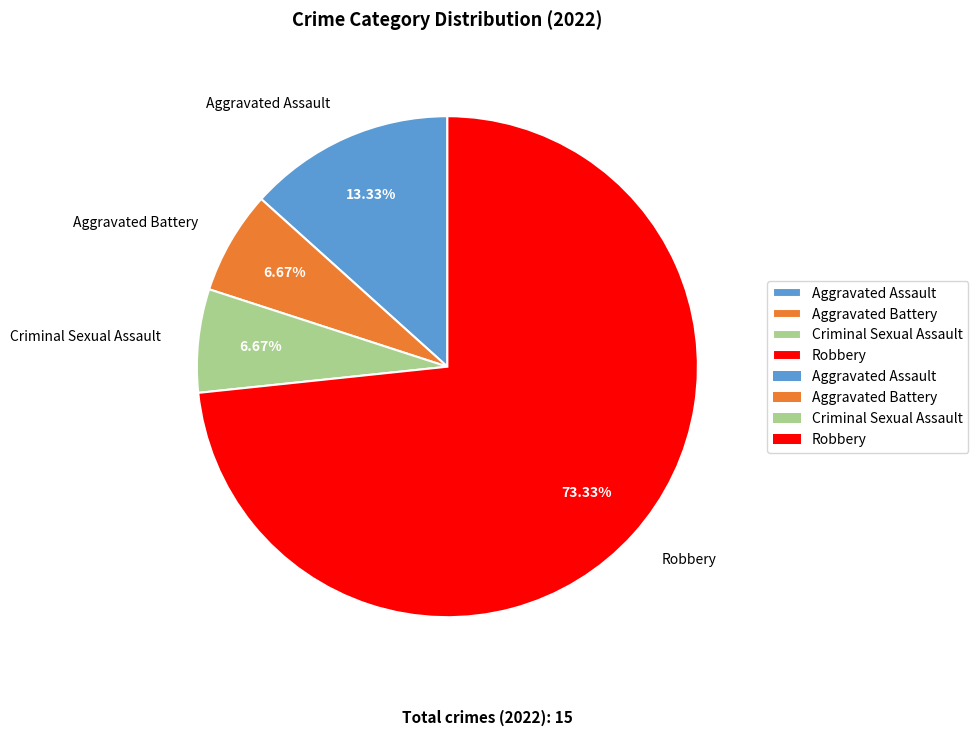

What is the largest slice in the pie chart?

Robbery